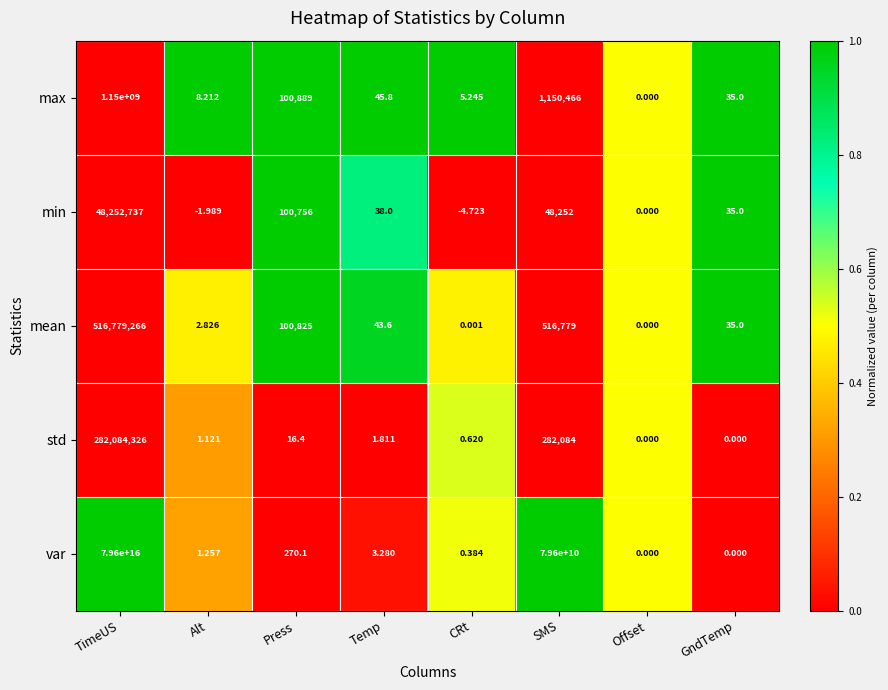

At which label is min closest to 24126366?

Press